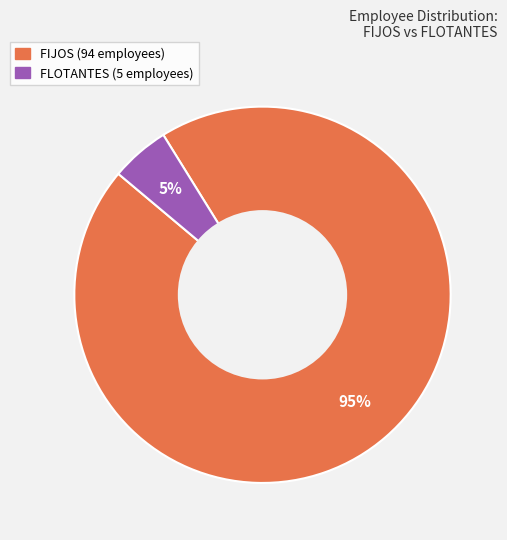

To the nearest percent, what portion does FIJOS represent?

95%